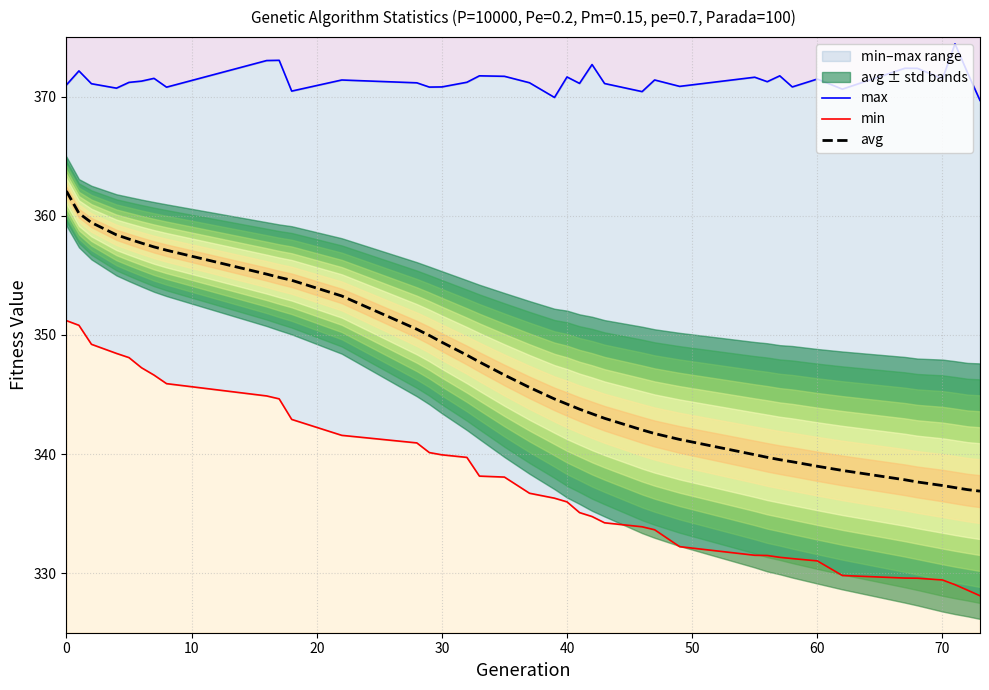

True or false: min has more than 1 points higher than both neighbors.

False